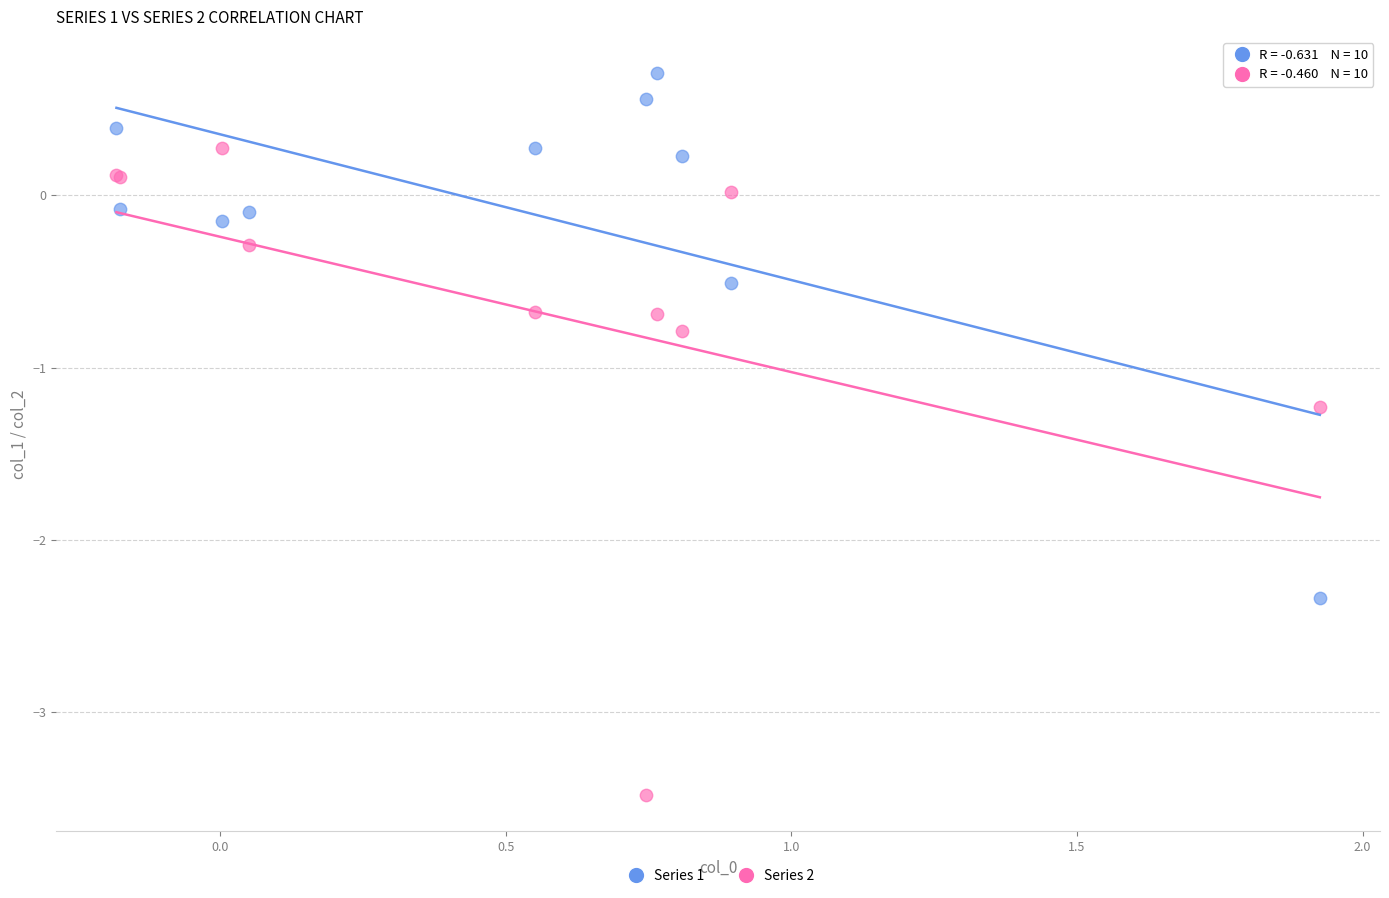

Which series contains the lowest Y value?

Series 2